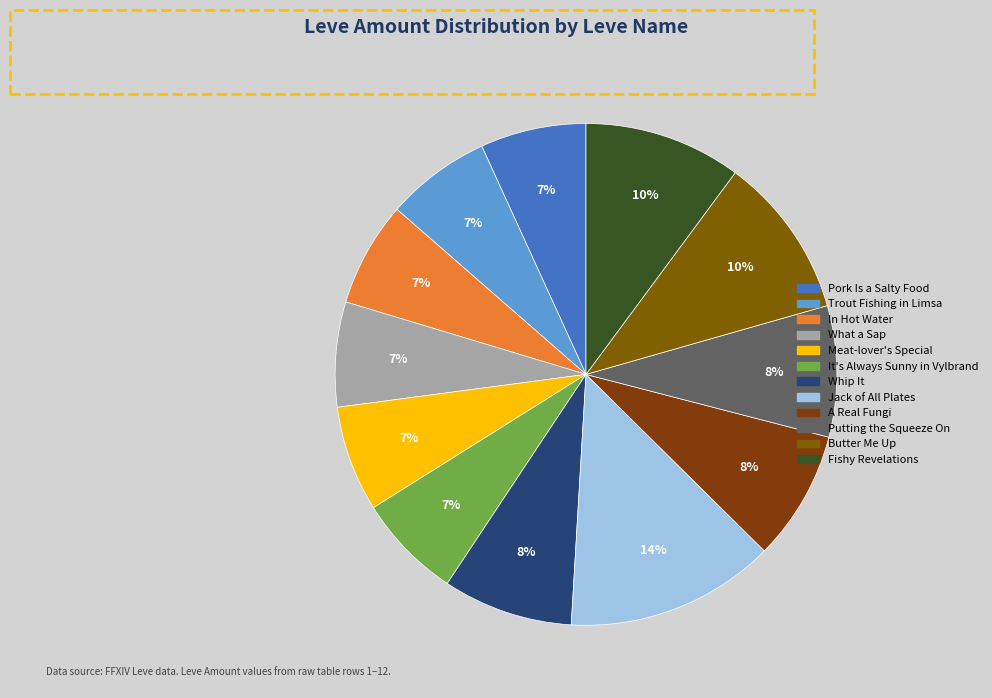

Is there any slice that represents more than half of the pie?

No